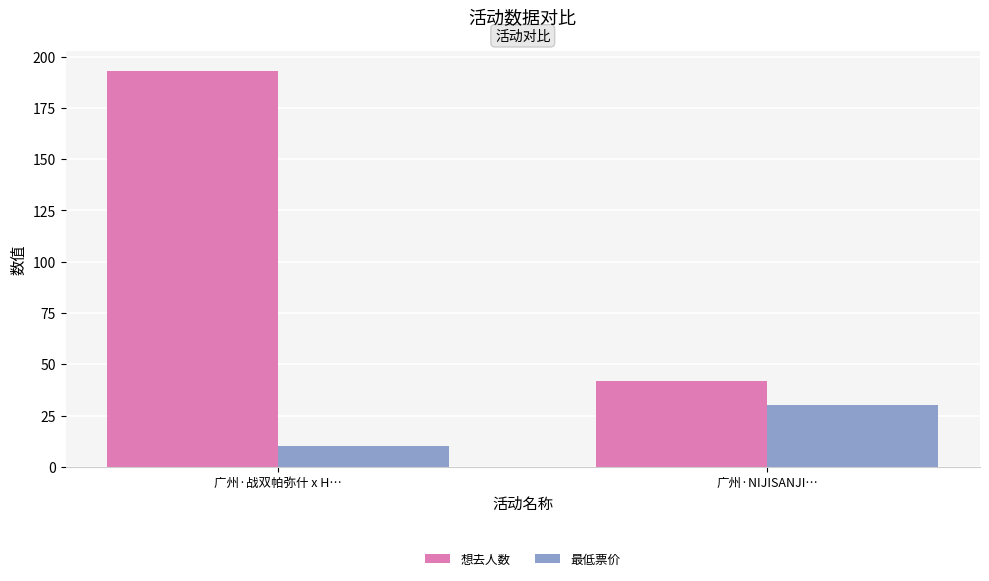

At which label is 想去人数 closest to 117?

广州·NIJISANJI…